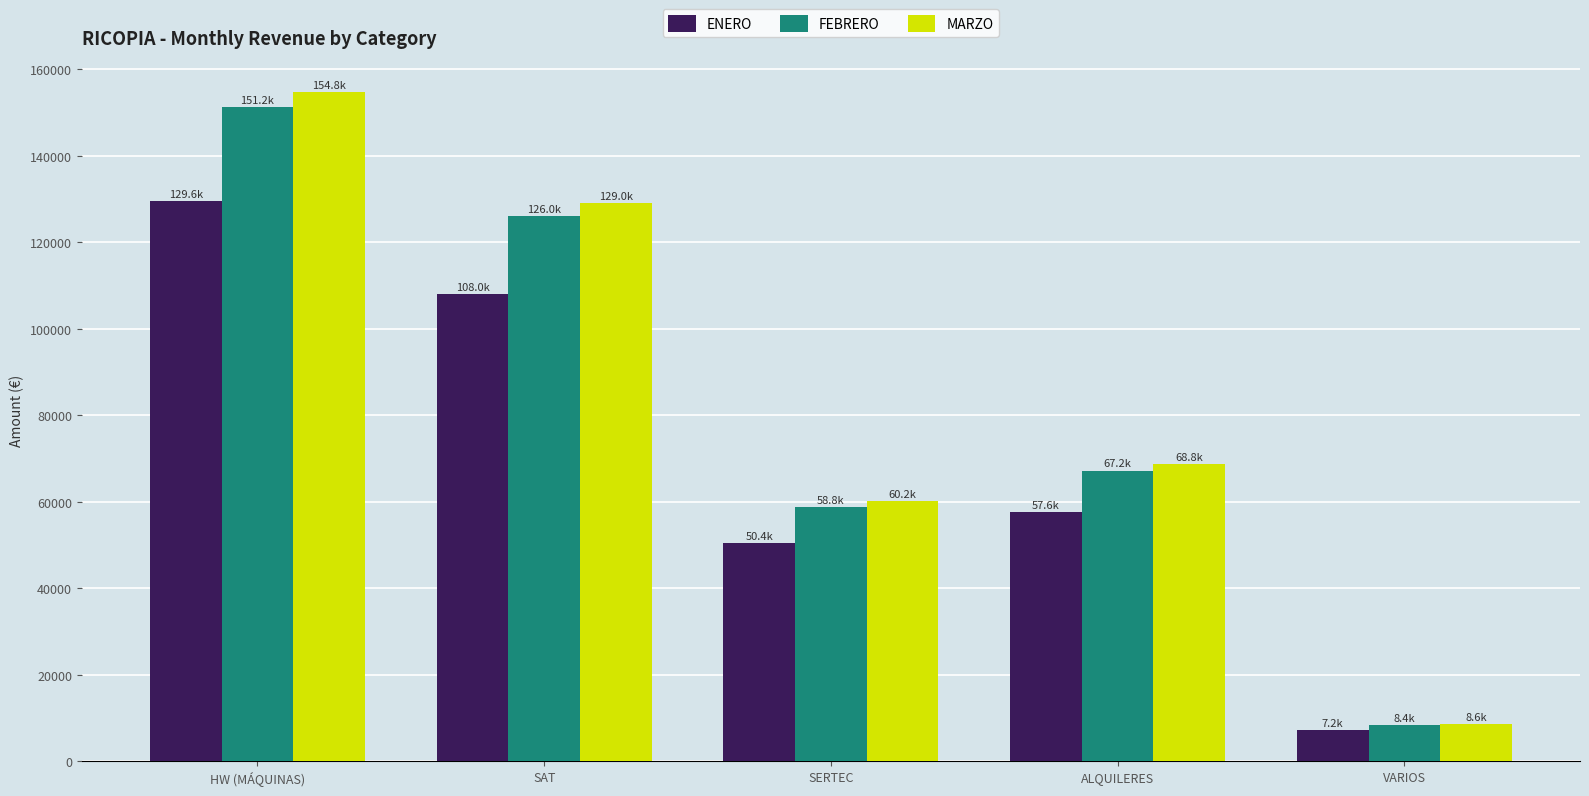

What is the sum of all ENERO values?

352800